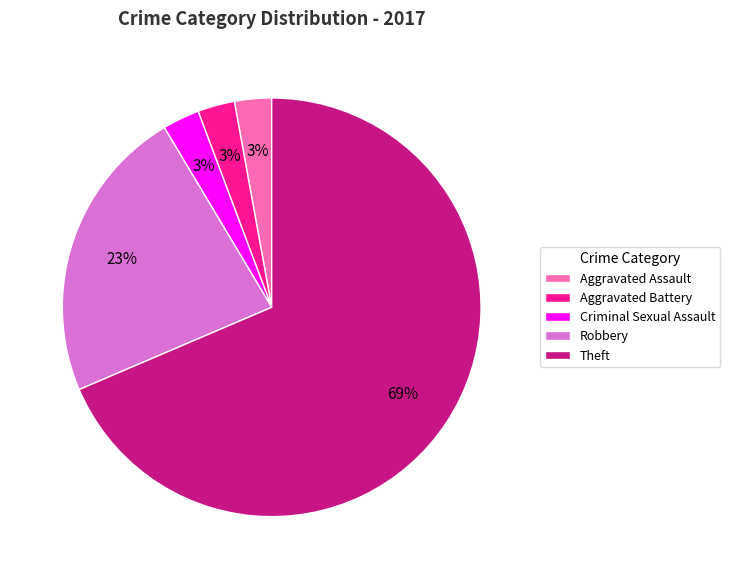

What is the largest slice in the pie chart?

Theft